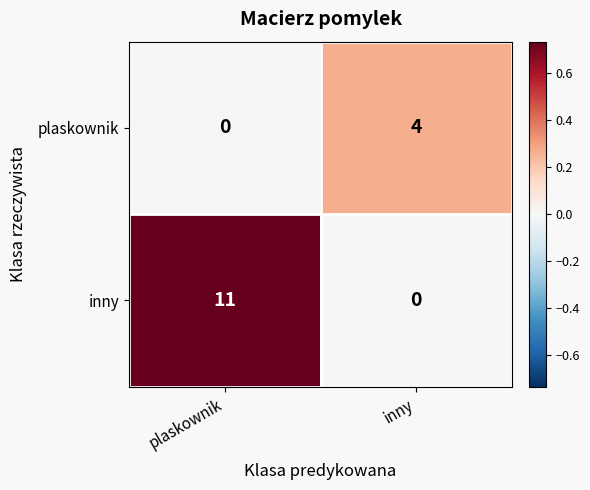

The plaskownik series shows -2 at plaskownik. True or false?

False